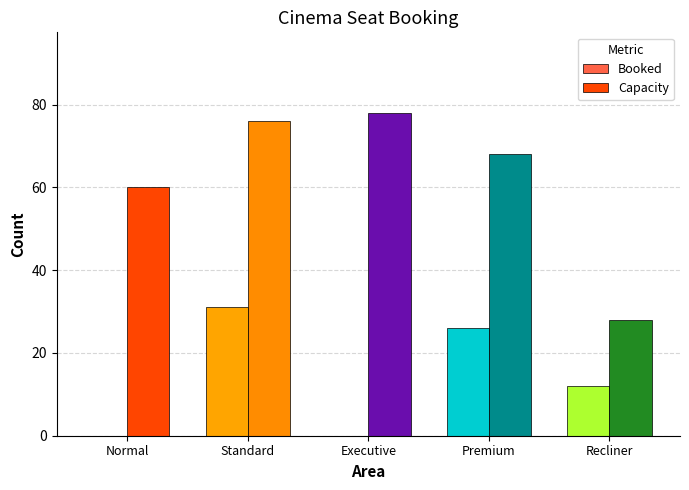

How many data points does each series have?

5